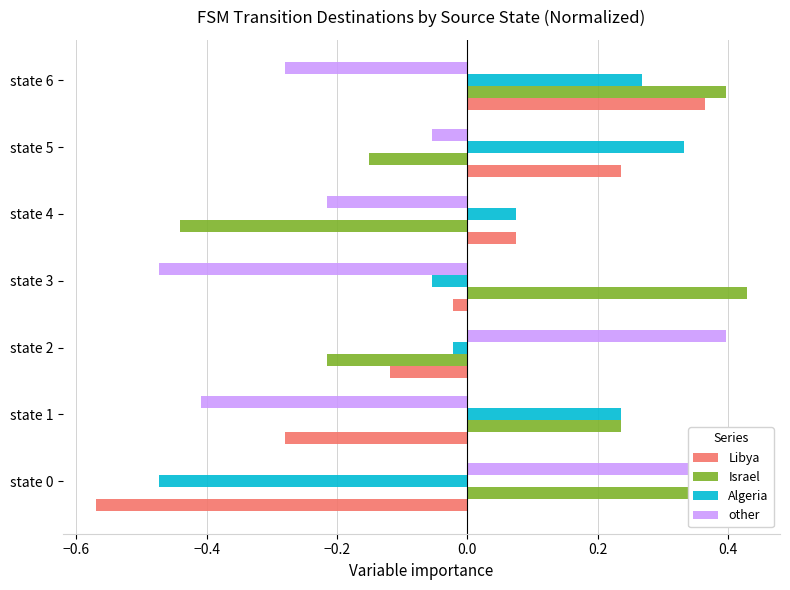

At which category is the sum across all series the highest?

state 6